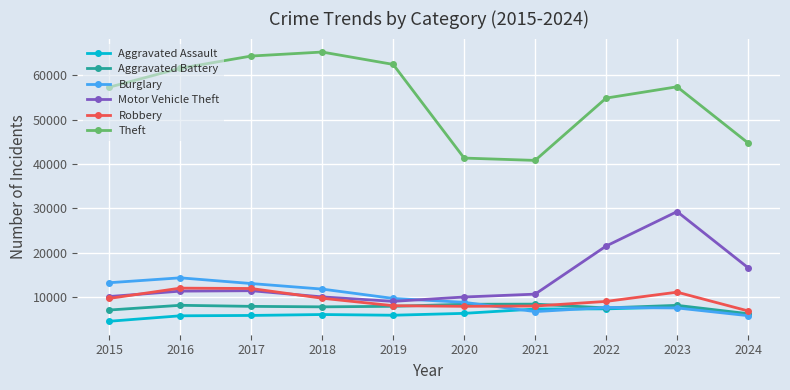

In Aggravated Assault, how many points are lower than both neighbors (excluding endpoints)?

1